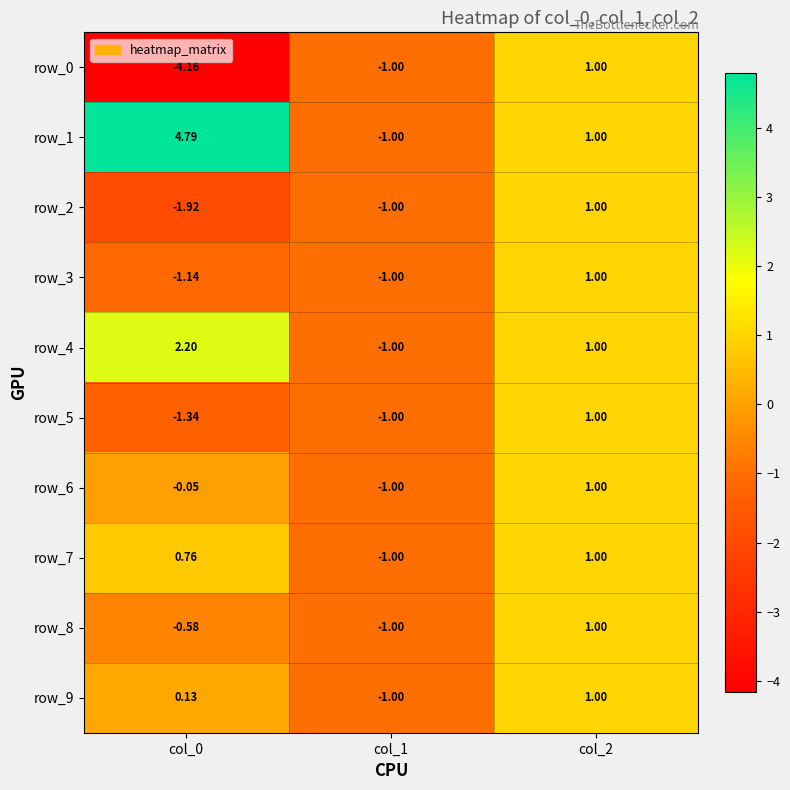

At which category does the chart reach its minimum across all series?

col_0